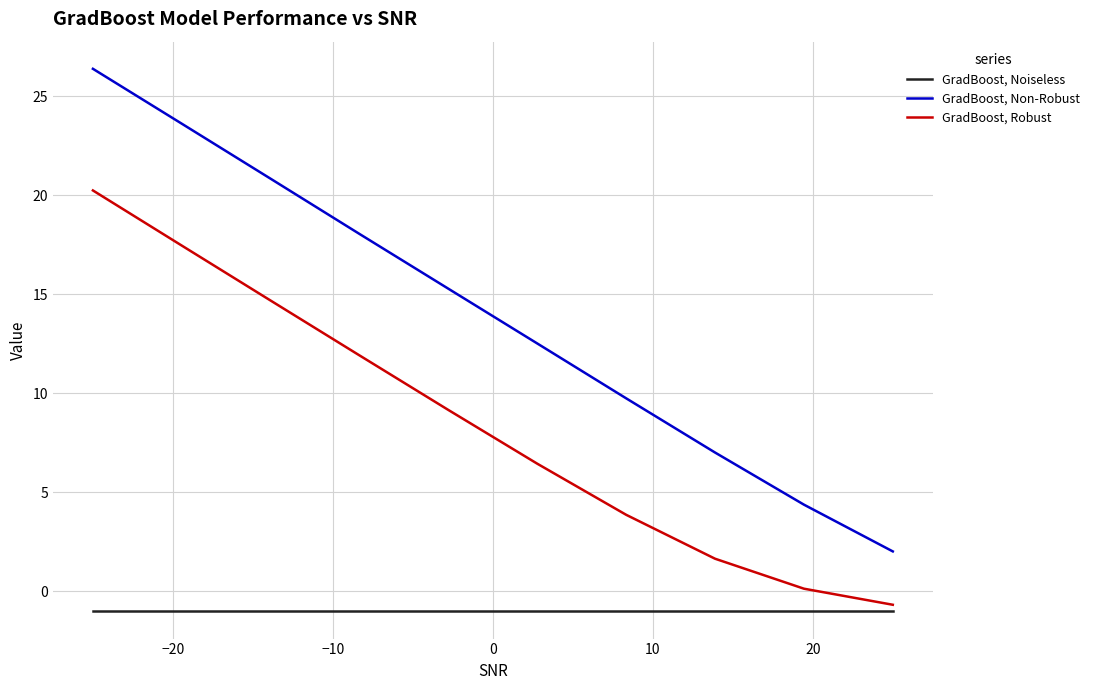

True or false: GradBoost, Robust and GradBoost, Non-Robust intersect in this chart.

False